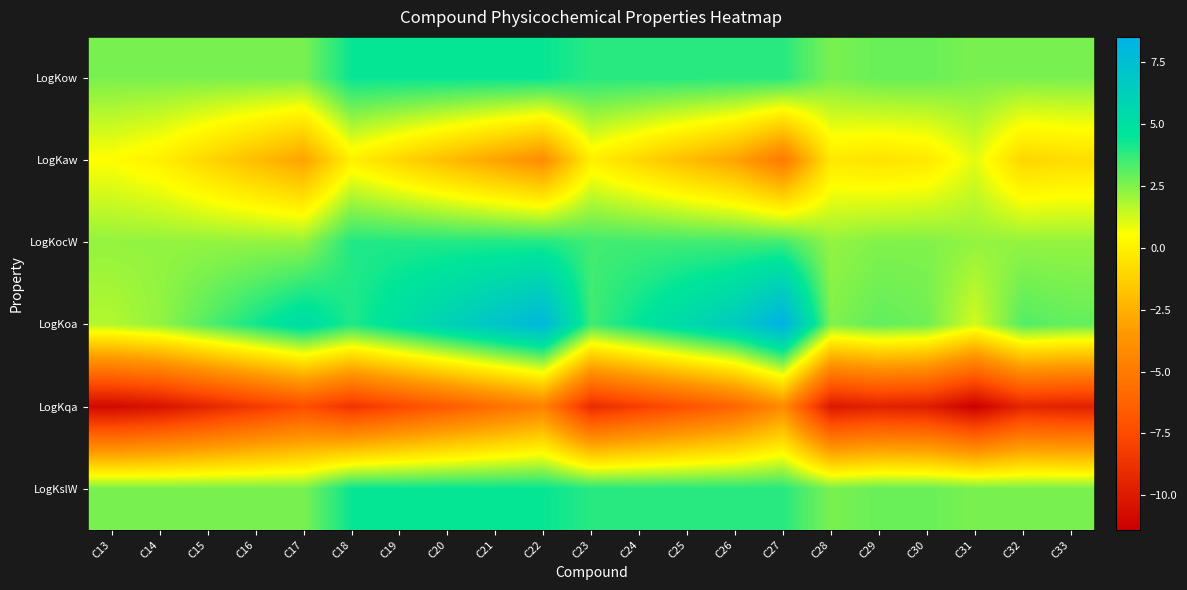

At which category does the chart reach its peak across all series?

C27